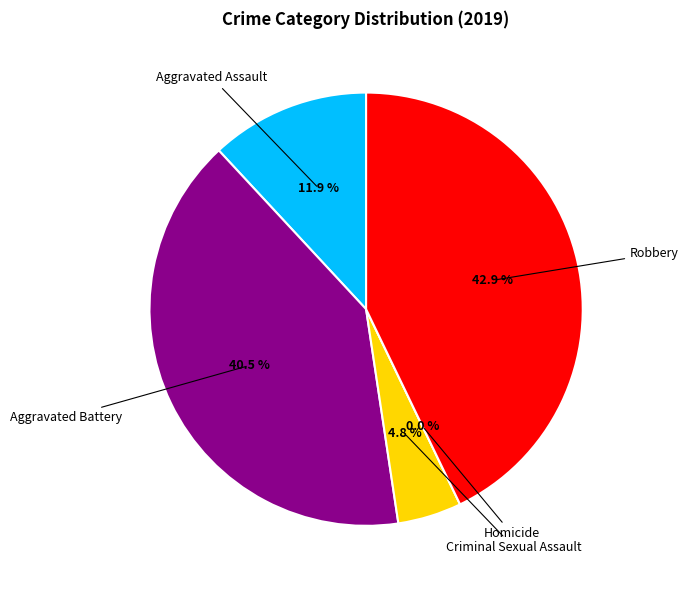

Is it true that Criminal Sexual Assault is 5% of the pie?

True